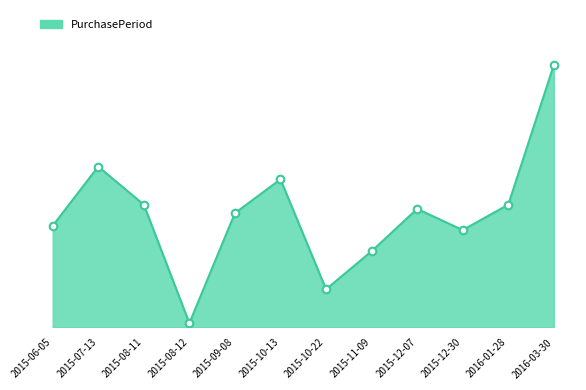

What is the change in value from 2015-10-13 to 2016-03-30?

+27